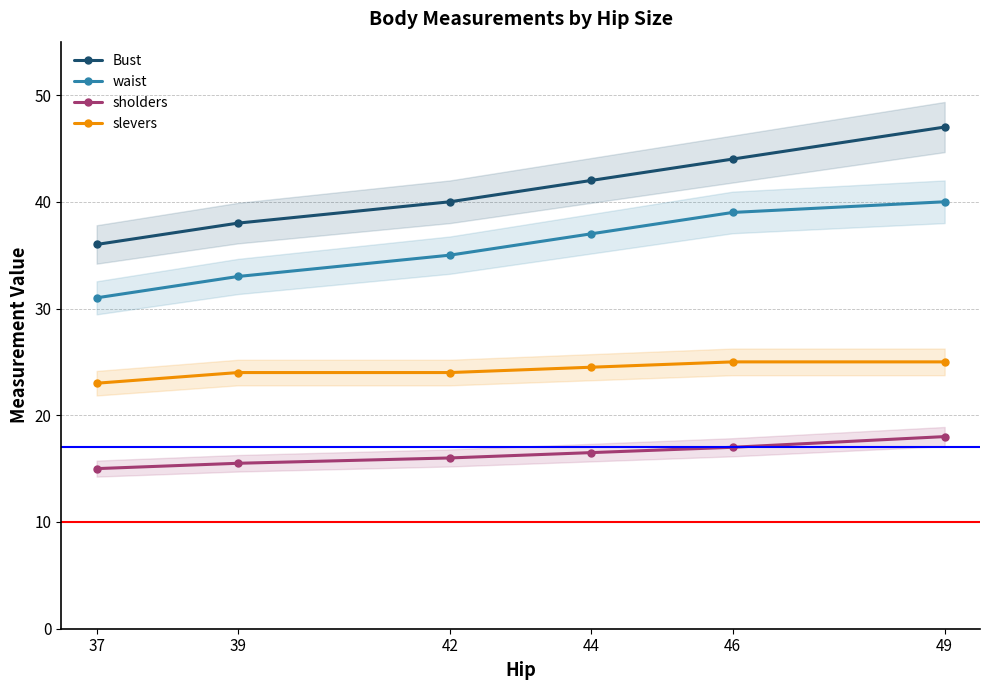

What are all the series names shown in the legend?

Bust, waist, sholders, slevers